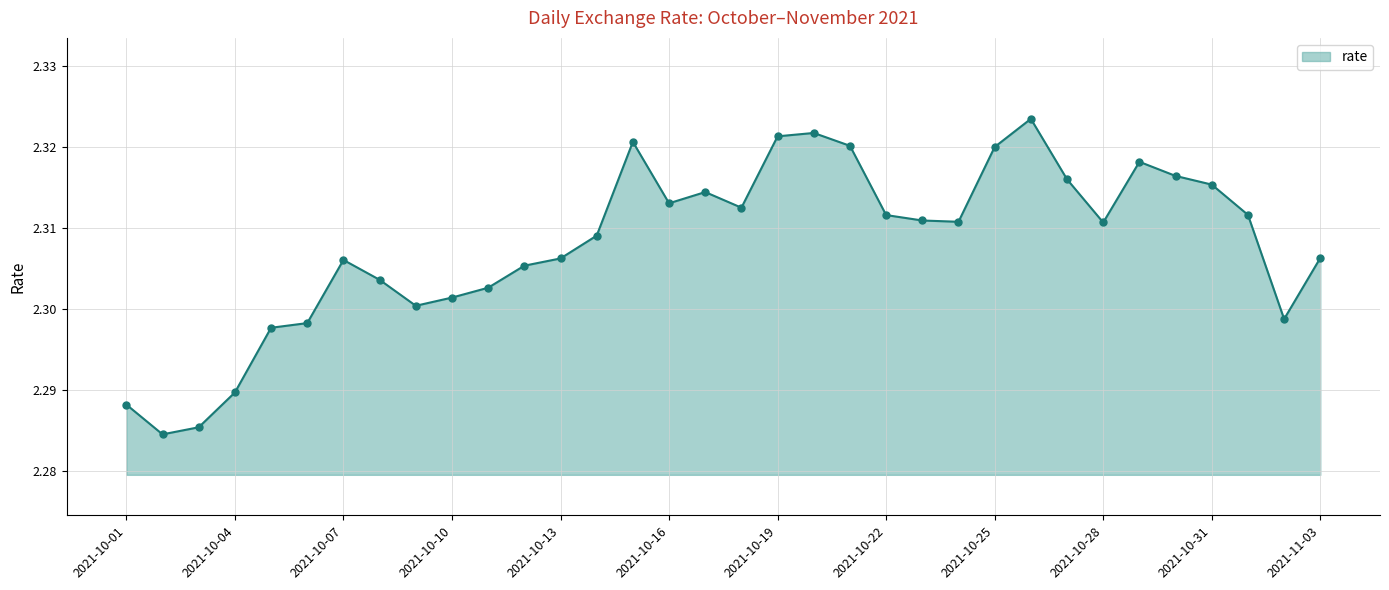

How many values are between 2 and 3?

34